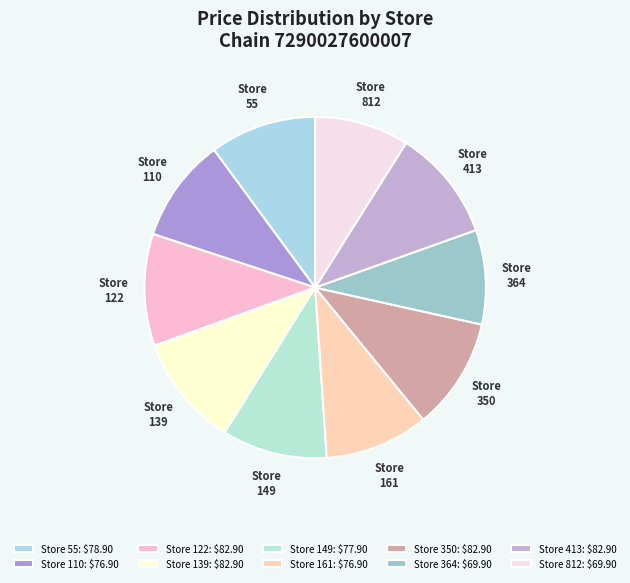

How many segments does this pie chart have?

10